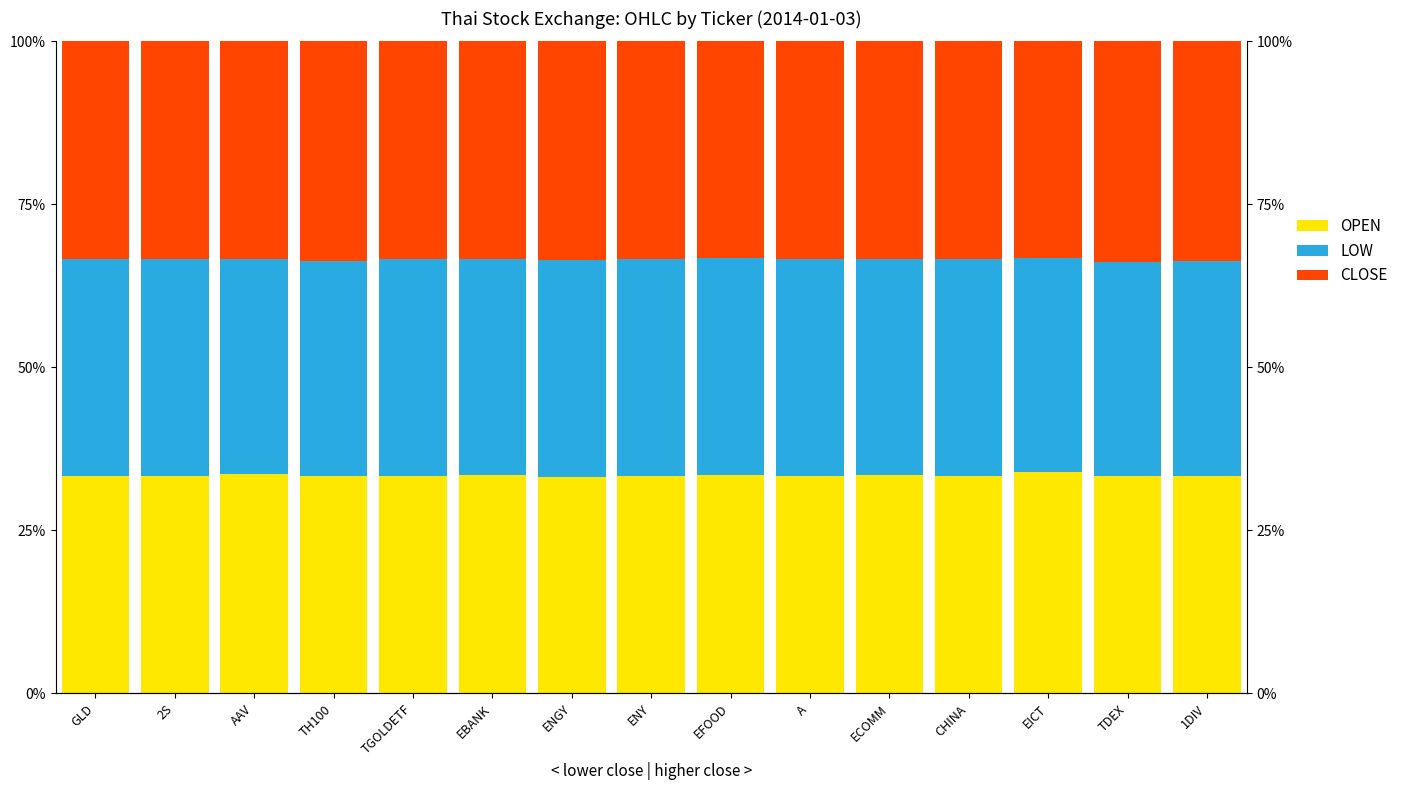

What is the value of the CLOSE bar at the 14th from the left?

33.3